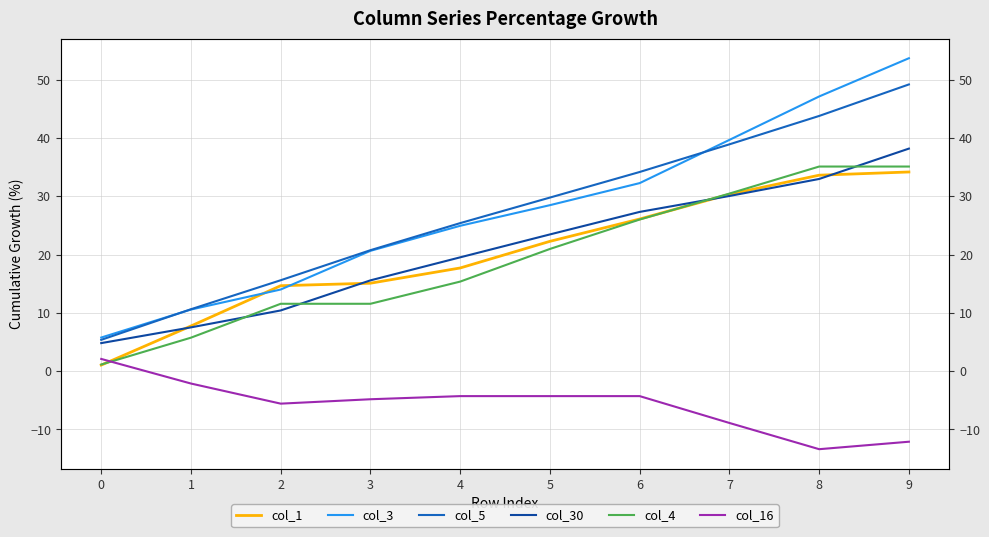

Reading left to right, transcribe all the data shown in this chart.

col_1: 1.0	7.7	14.7	15.1	17.7	22.3	26.1	30.3	33.6	34.2
col_3: 5.8	10.6	14.0	20.6	24.9	28.5	32.3	39.7	47.1	53.7
col_5: 5.4	10.6	15.6	20.7	25.4	29.8	34.2	38.9	43.8	49.2
col_30: 4.8	7.5	10.4	15.6	19.5	23.5	27.3	30.0	33.0	38.2
col_4: 1.1	5.7	11.6	11.6	15.4	21.0	26.0	30.5	35.1	35.1
col_16: 2.1	-2.1	-5.6	-4.8	-4.3	-4.3	-4.3	-8.9	-13.4	-12.1